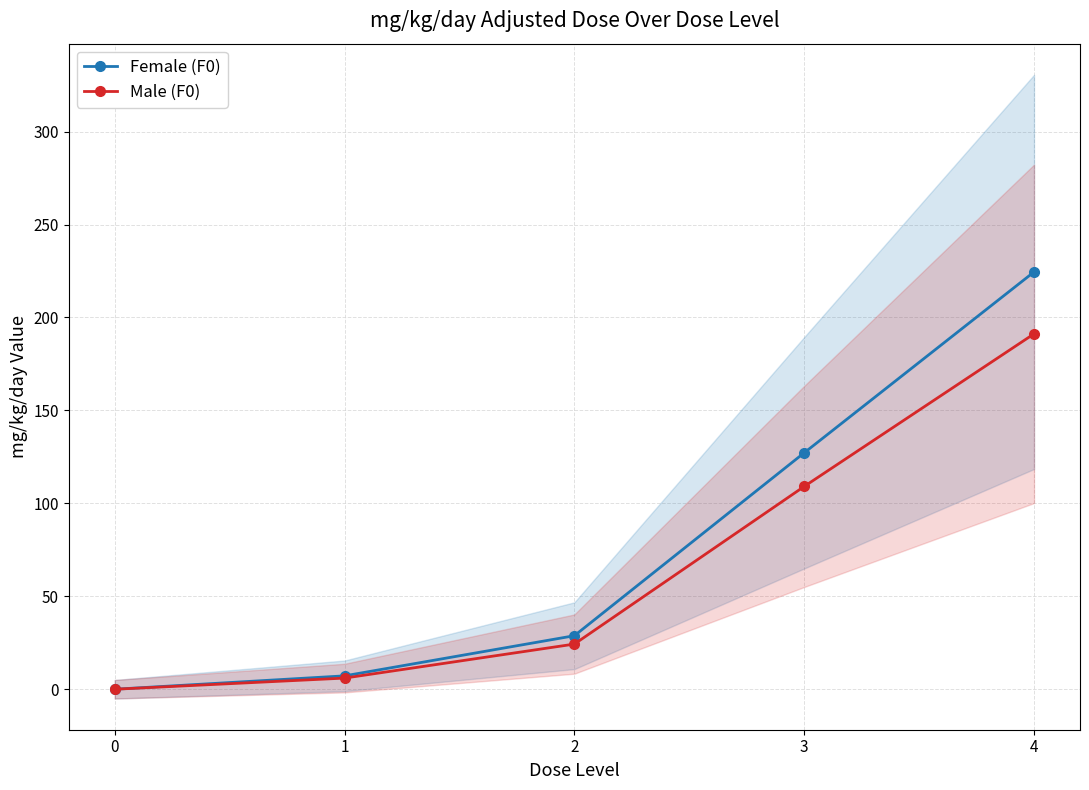

Rank the series by their average value, from highest to lowest.

Female (F0), Male (F0)